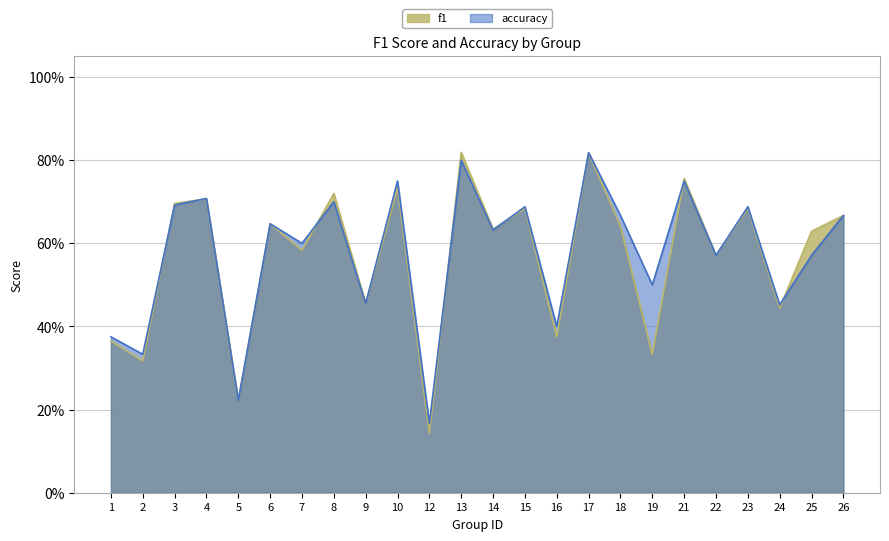

What is the value of the f1 point at the 21st from the left?

0.7